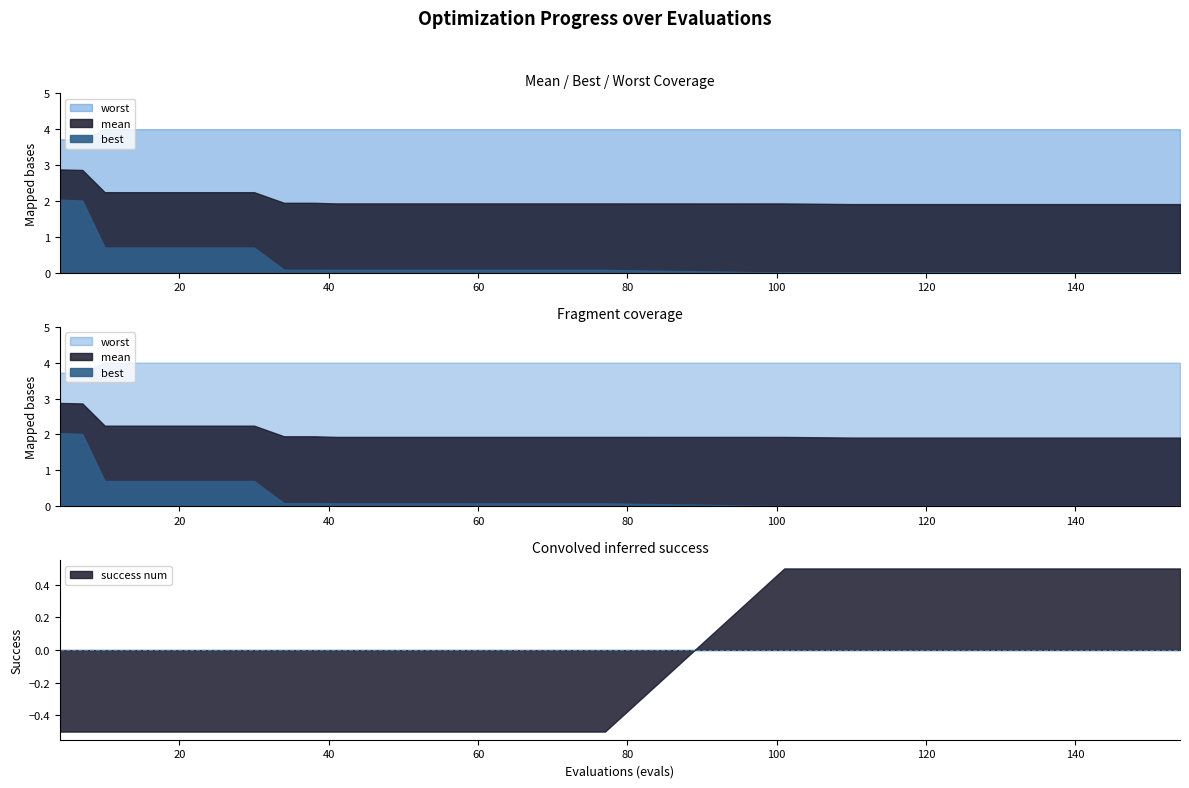

Which series changed the most between 7 and 150?

best